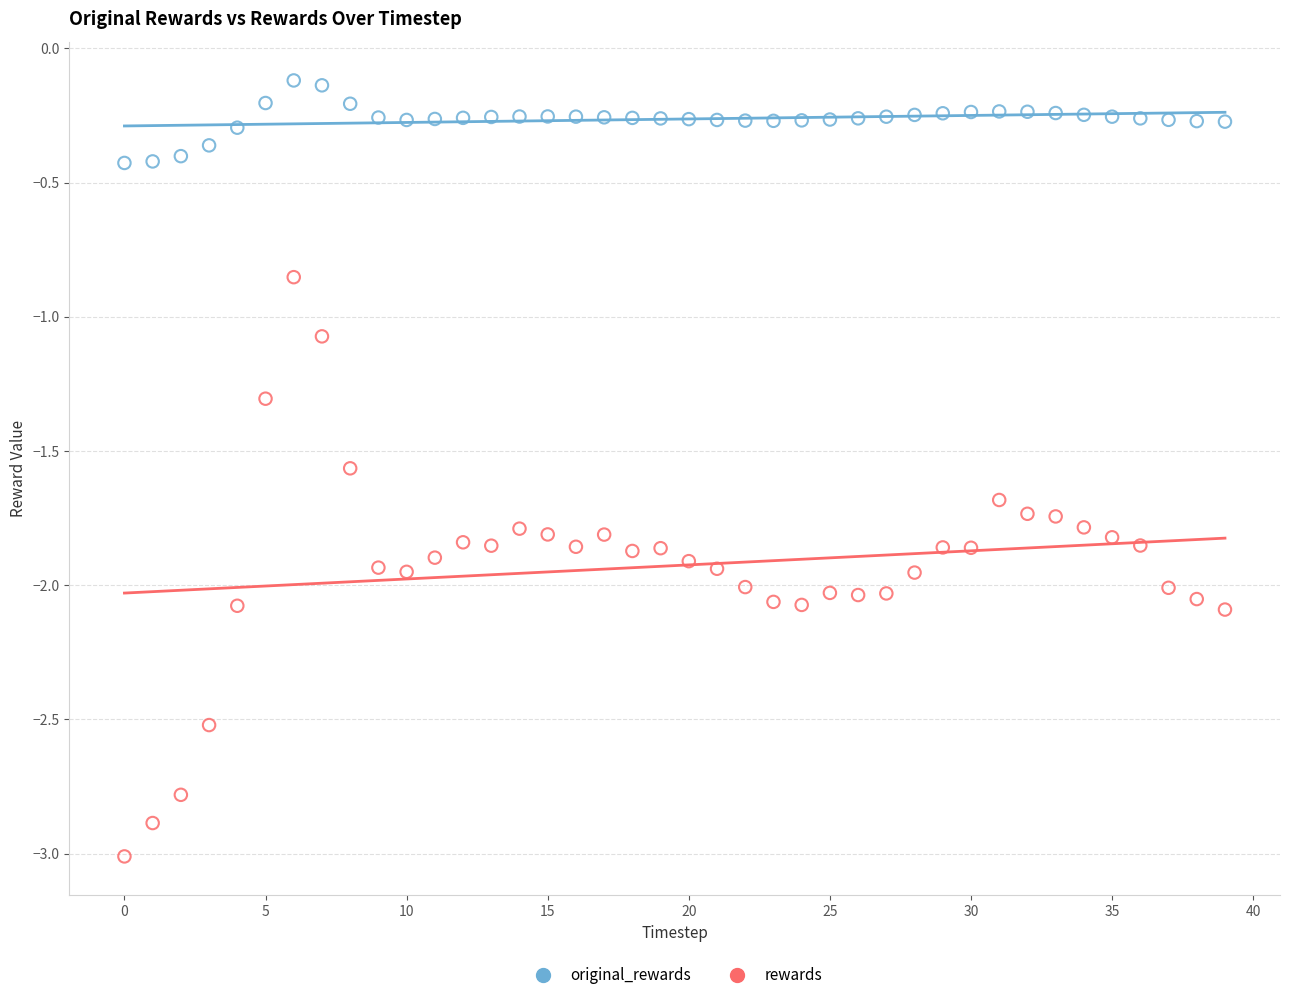

Across all series, what Y value is closest to -1?

-1.1